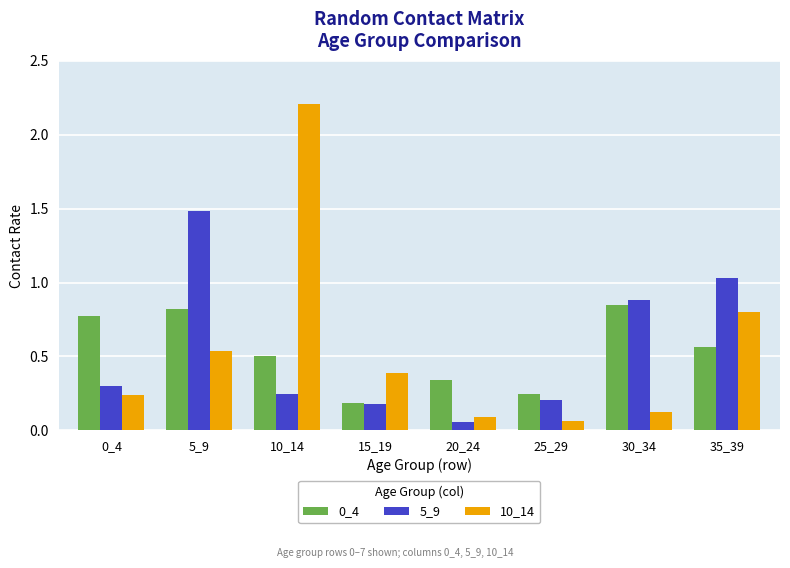

Are the bars horizontal?

No